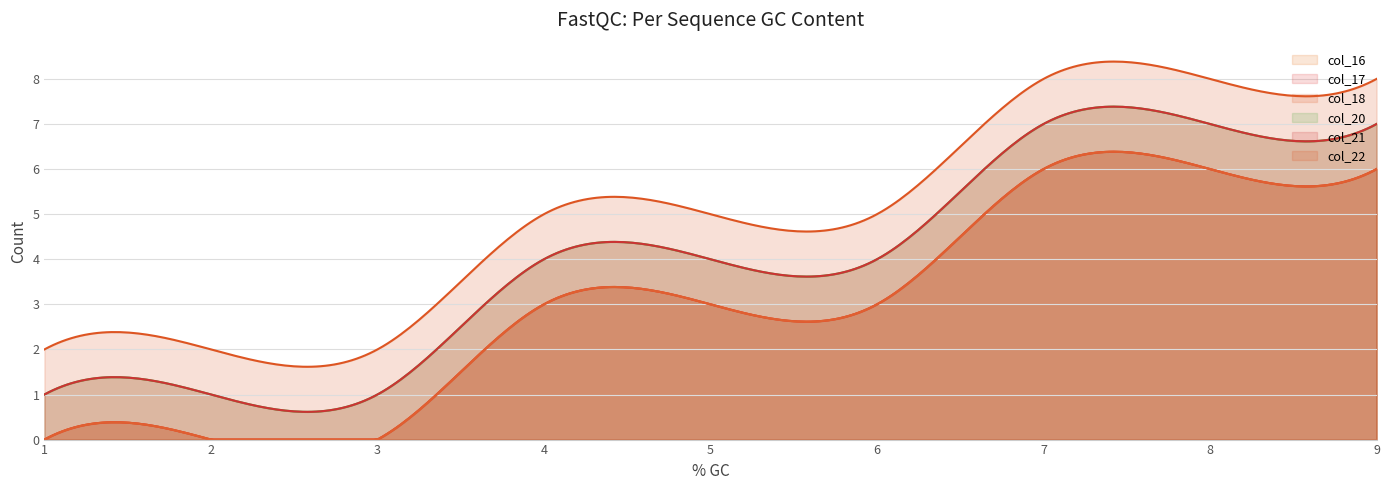

At how many categories does at least one series exceed 5?

3